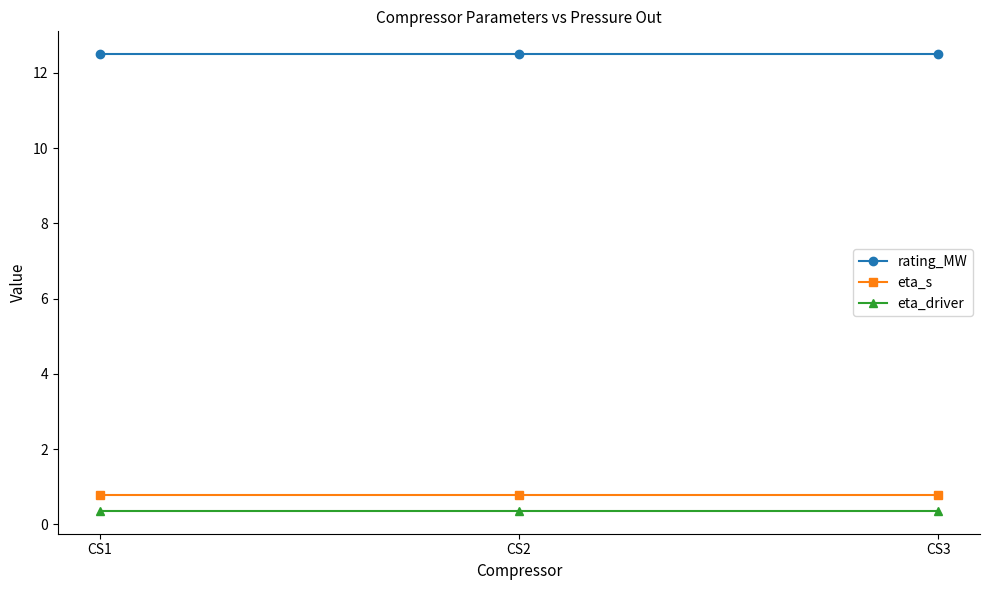

Is it true that rating_MW equals 12.5 at CS3?

True